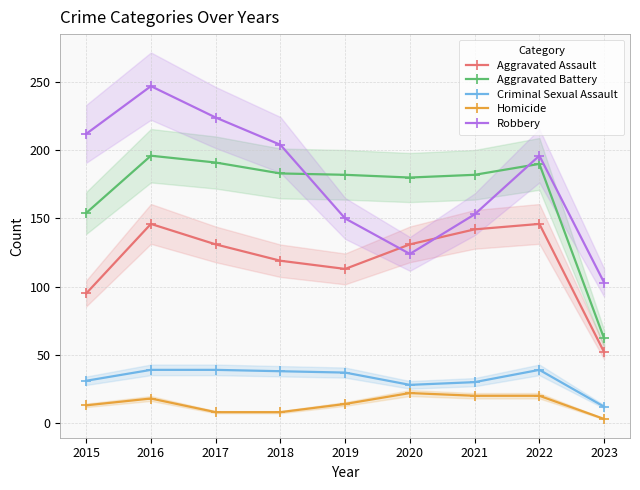

Count the Homicide values in the range 8 to 20.

7